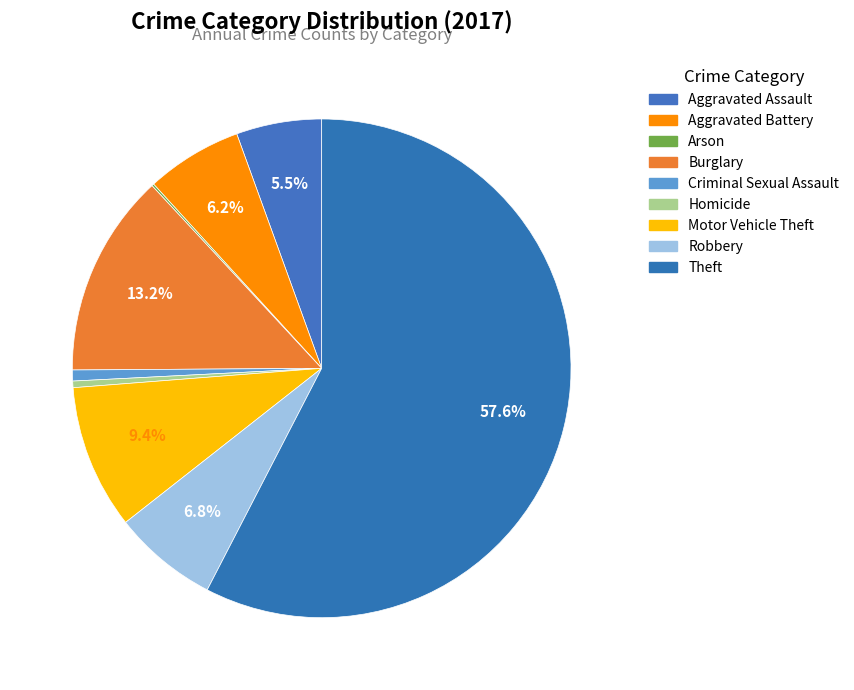

What is the change in value from Arson to Robbery?

+47